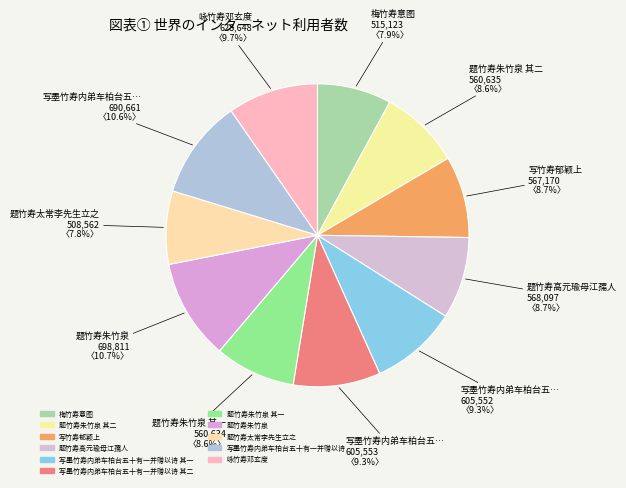

How many segments does this pie chart have?

11